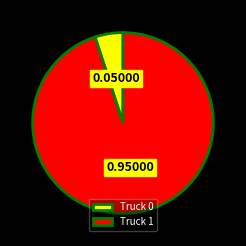

Between Truck 0 and Truck 1, which is larger?

Truck 1